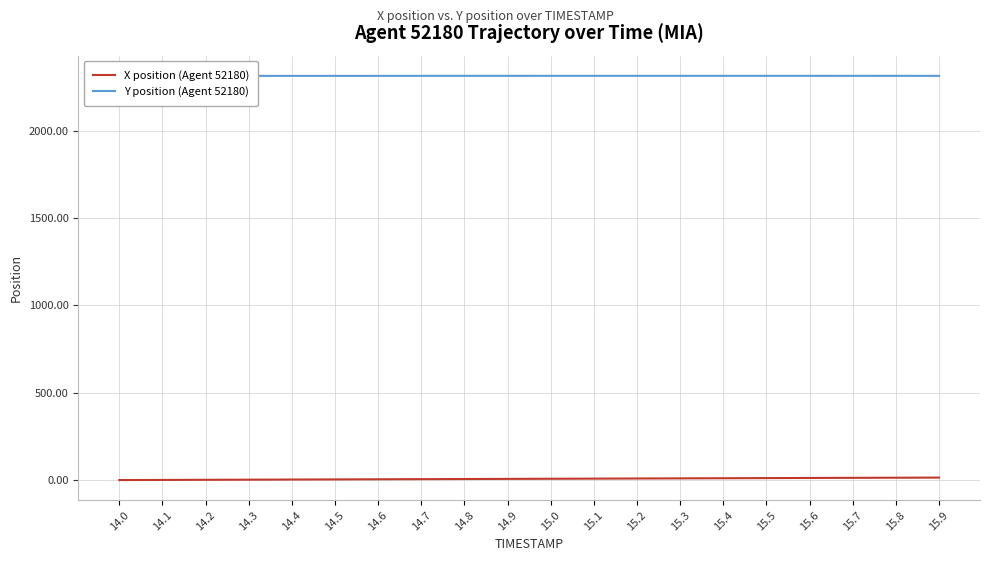

How many data points in X position (Agent 52180) are above 5?

10